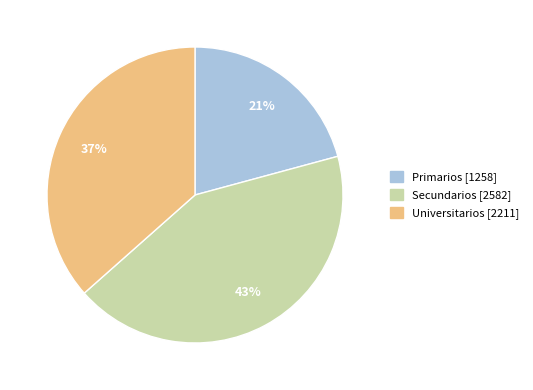

Rank the categories by value from highest to lowest.

Secundarios, Universitarios, Primarios